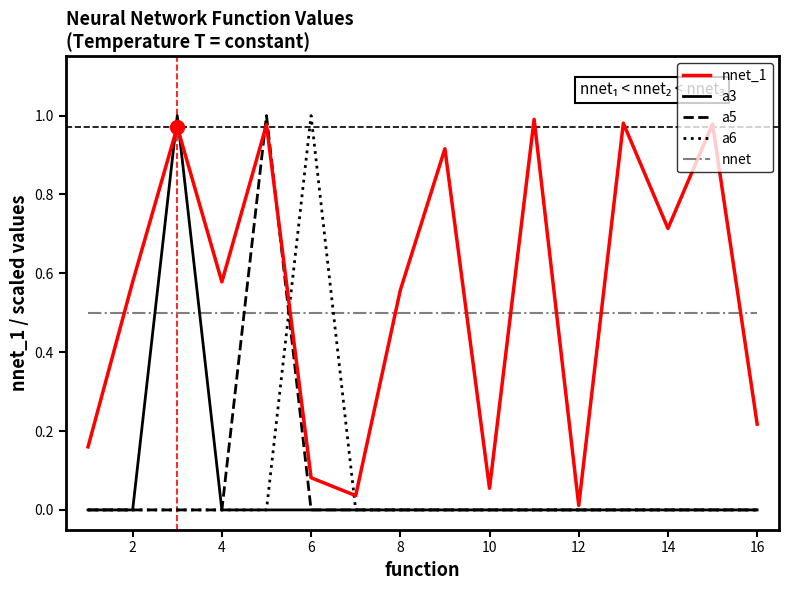

How many intersections are there between a3 and nnet?

2